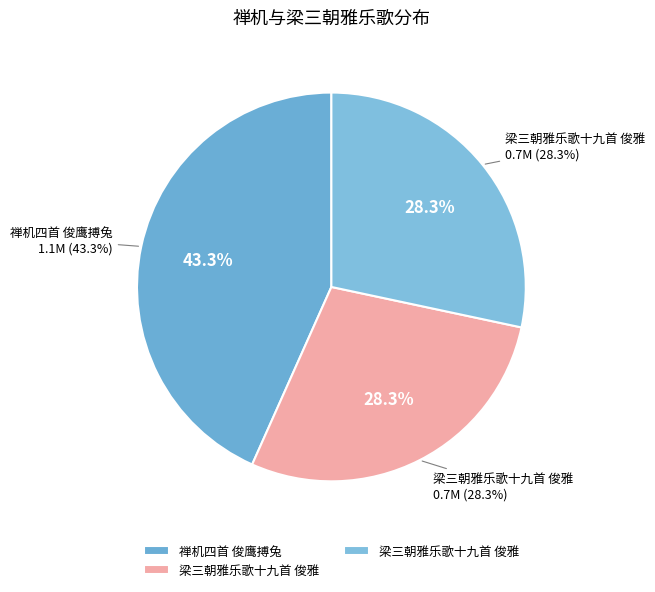

How many segments does this pie chart have?

3